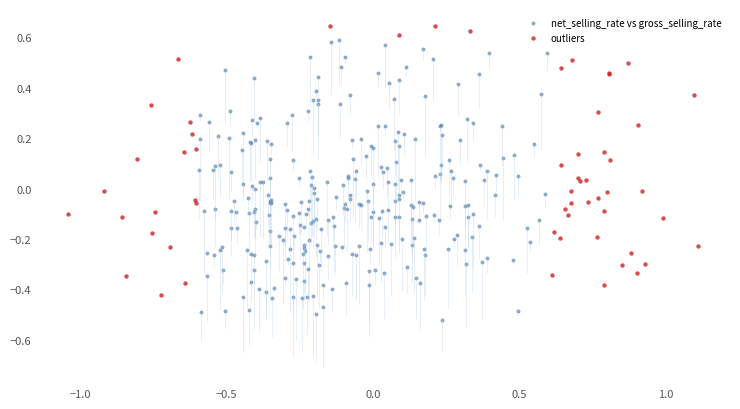

Which series reaches the minimum Y coordinate?

net_selling_rate vs gross_selling_rate